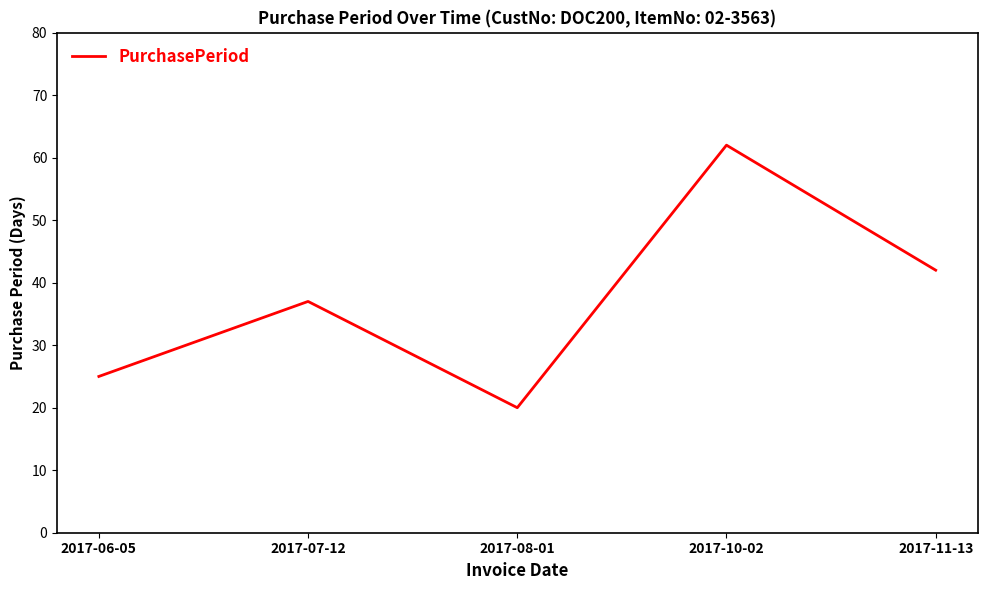

Count the number of data series in this chart.

1